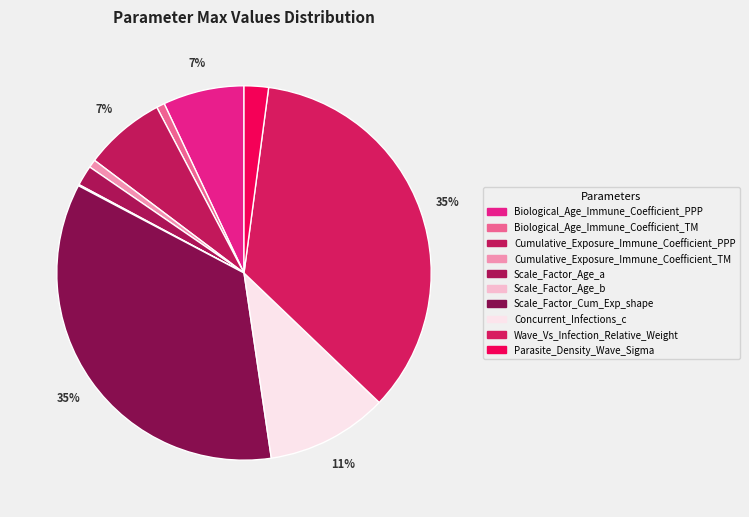

What is the ratio of the value at Scale_Factor_Age_b to the value at Scale_Factor_Age_a?

0.1